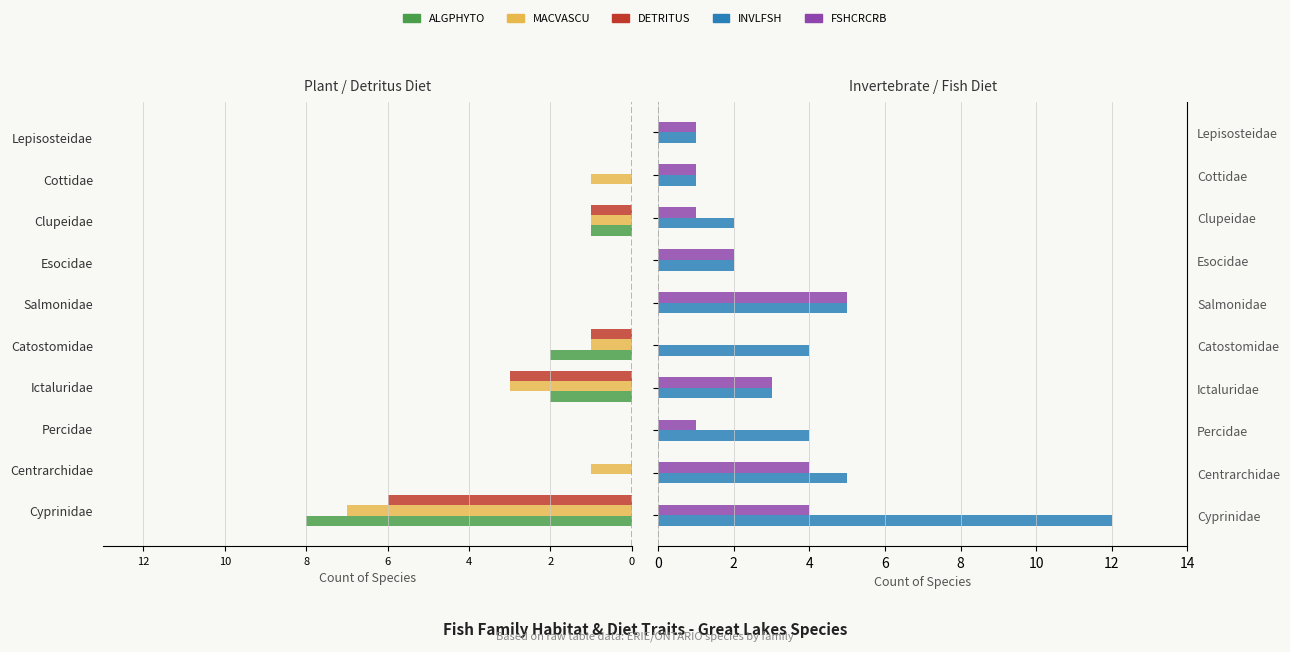

Is the value of ALGPHYTO at Catostomidae greater than the value of DETRITUS at Esocidae?

No